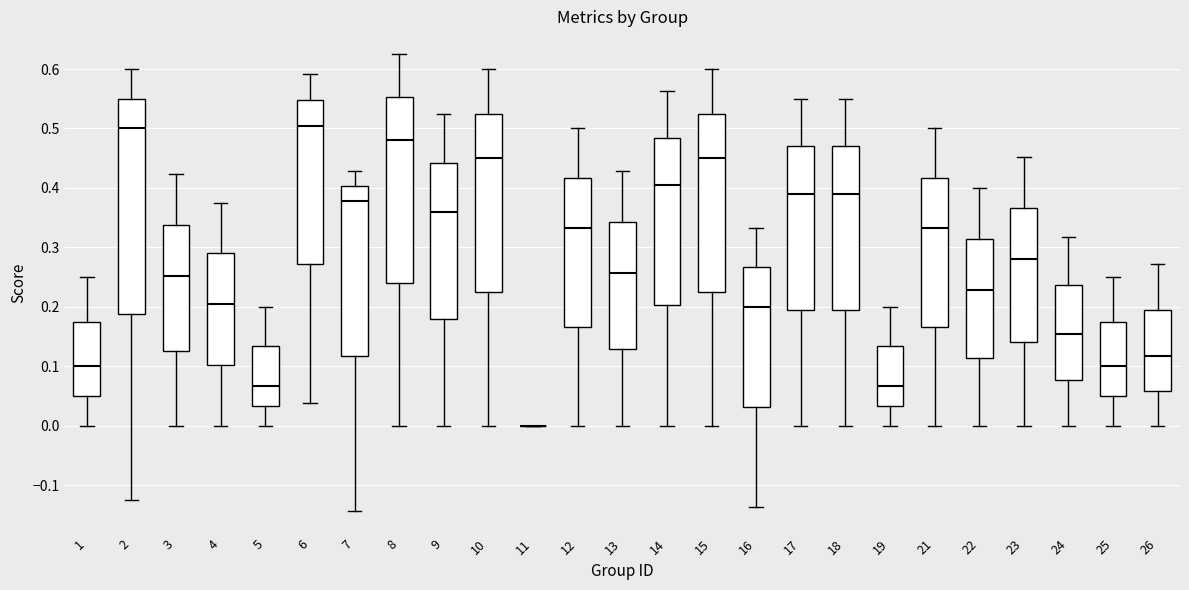

Where is the lower edge of the box at x = 15 on the y-axis? The values are not printed on the chart, so give them approximately, as read against the axis.

0.23